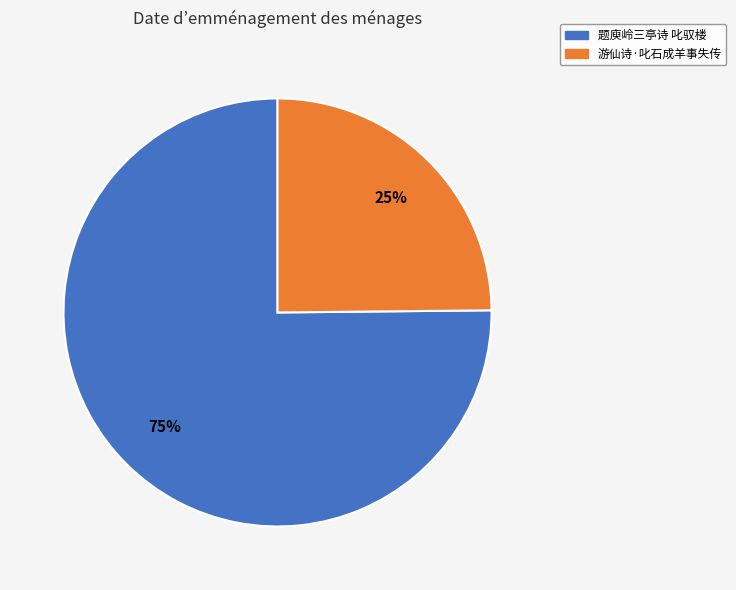

To the nearest percent, what percentage of the pie is 游仙诗·叱石成羊事失传?

25%